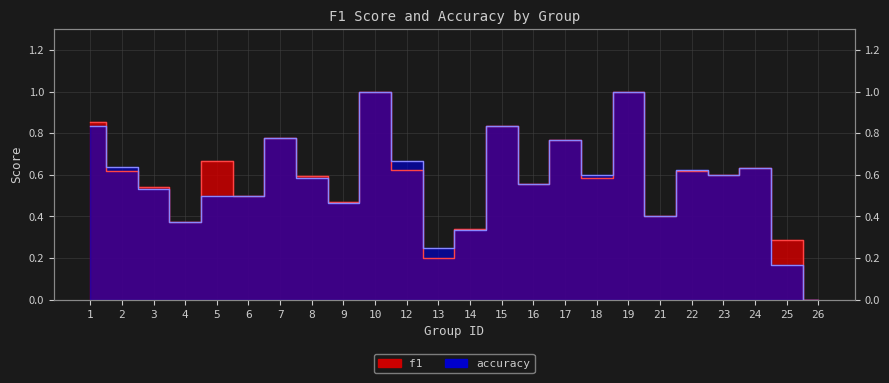

Between 7 and 15, which is larger?

15